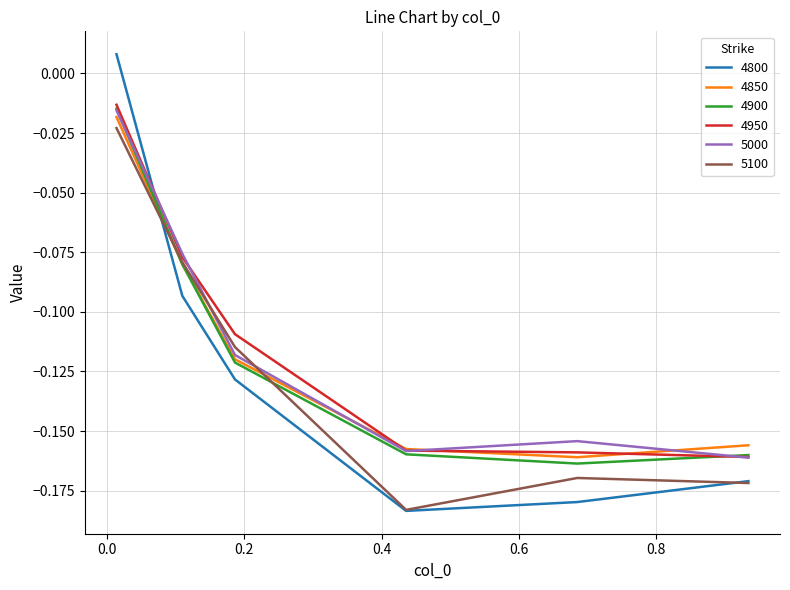

After their last crossing, which series has the higher values: 4850 or 4800?

4850